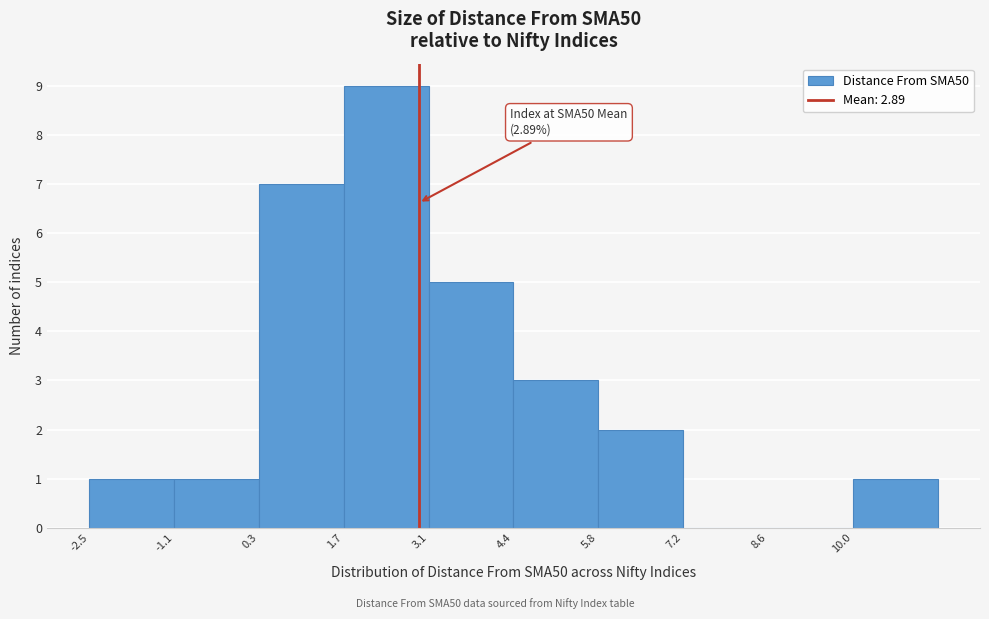

Over which range of the x-axis is the bar tallest?

1.6 to 3.0